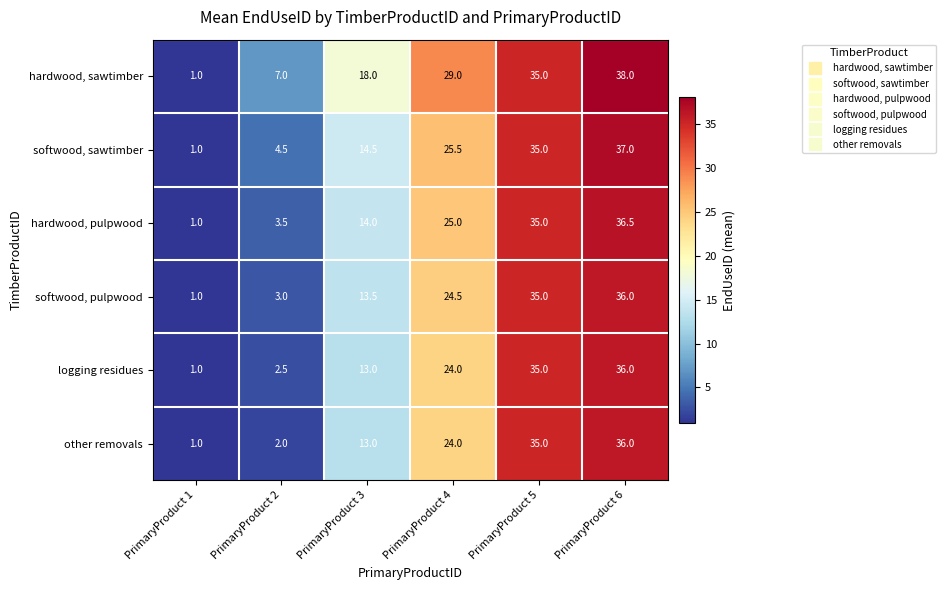

Which series has the largest total across all categories?

hardwood, sawtimber